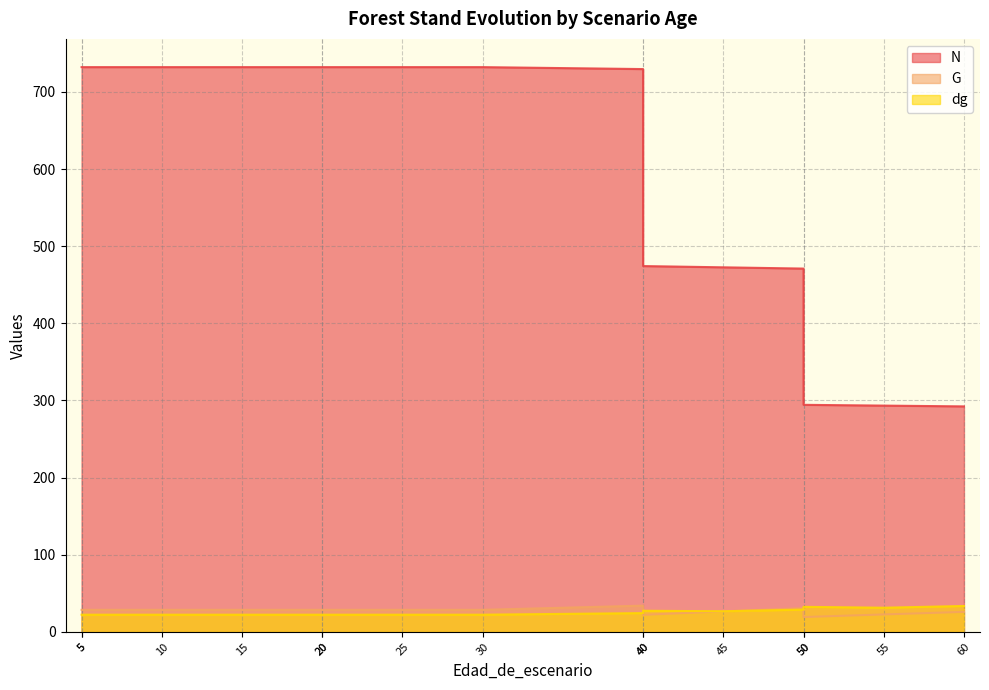

Between 15 and 5, which is larger?

15